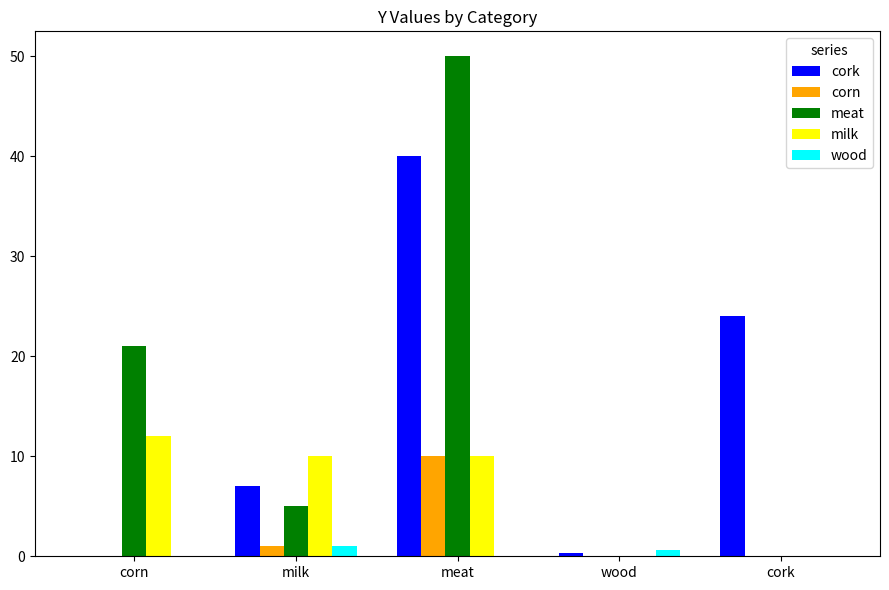

Reading left to right, transcribe all the data shown in this chart.

cork: corn=0.0	milk=7.0	meat=40.0	wood=0.3	cork=24.0
corn: corn=0.0	milk=1.0	meat=10.0	wood=0.0	cork=0.0
meat: corn=21.0	milk=5.0	meat=50.0	wood=0.0	cork=0.0
milk: corn=12.0	milk=10.0	meat=10.0	wood=0.0	cork=0.0
wood: corn=0.0	milk=1.0	meat=0.0	wood=0.6	cork=0.0